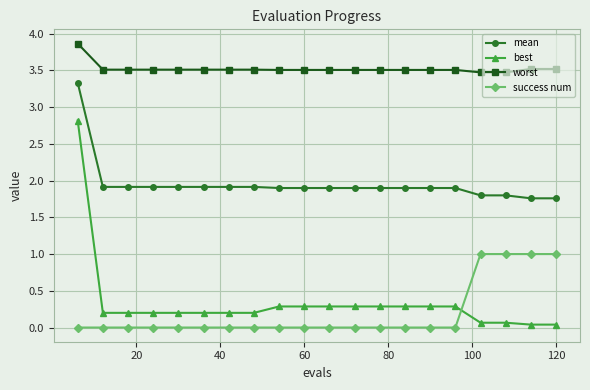

How many worst values are between 3 and 4?

20